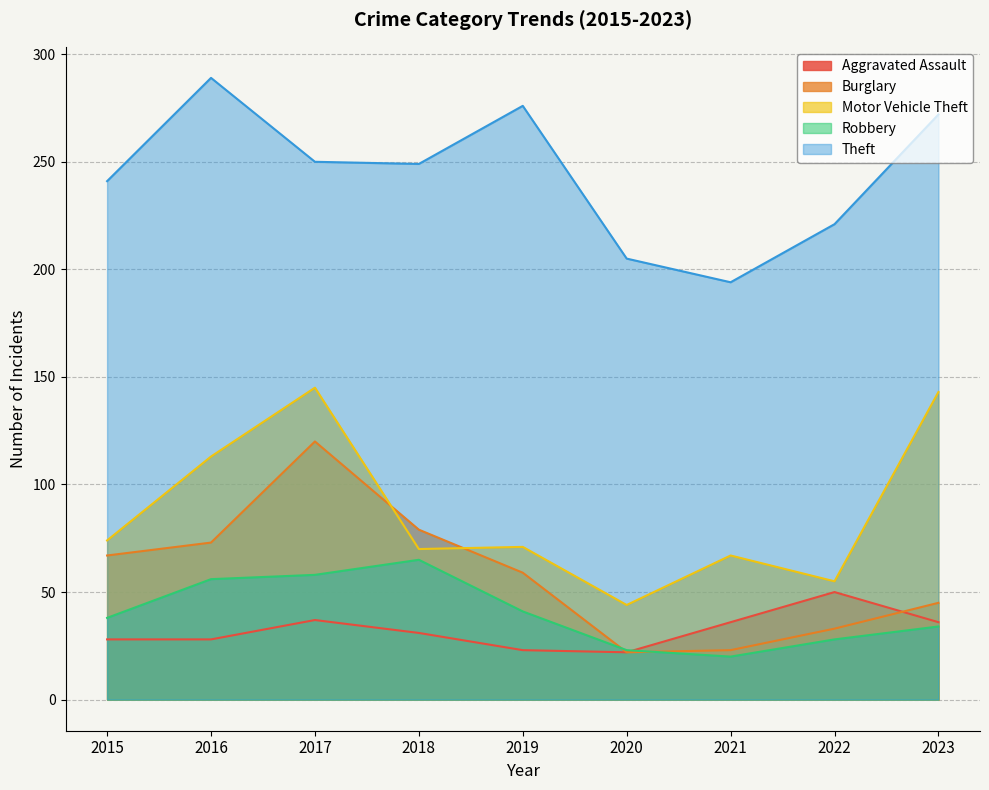

What are all the series names shown in the legend?

Aggravated Assault, Burglary, Motor Vehicle Theft, Robbery, Theft